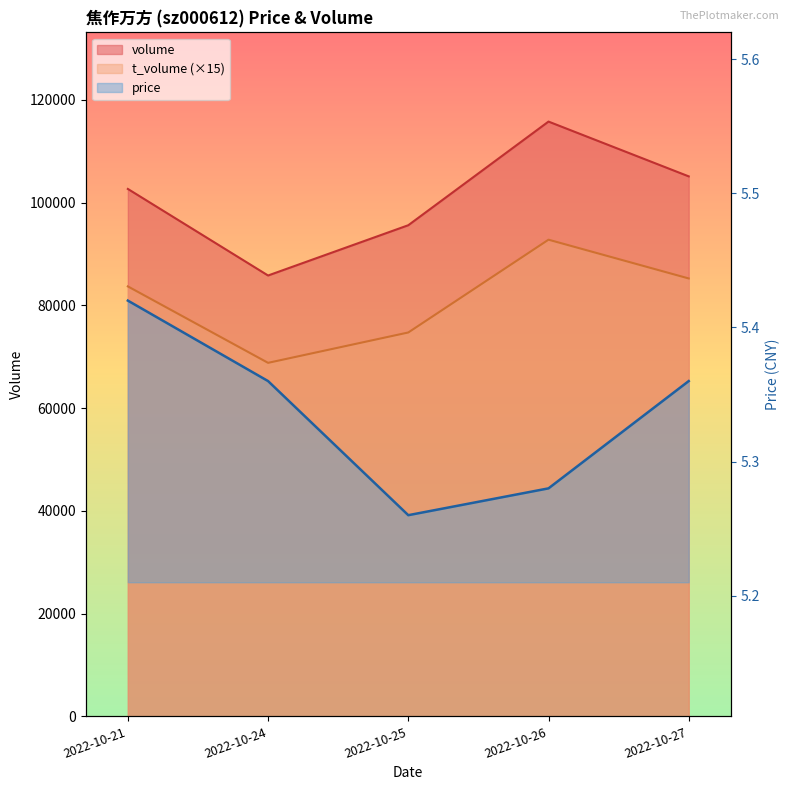

Which series changed the most between 2022-10-25 and 2022-10-26?

volume